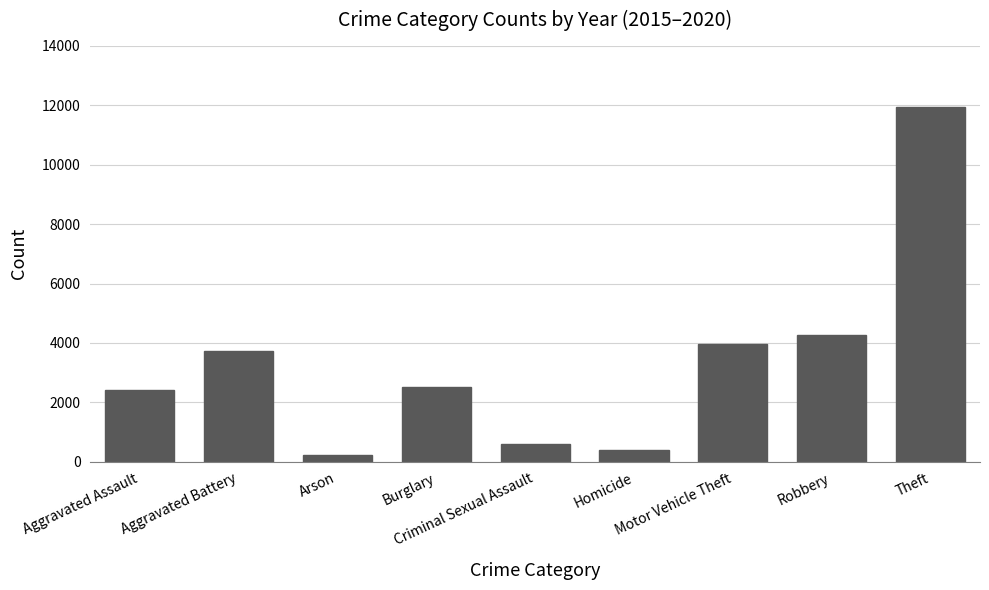

How many bars are there in total?

9